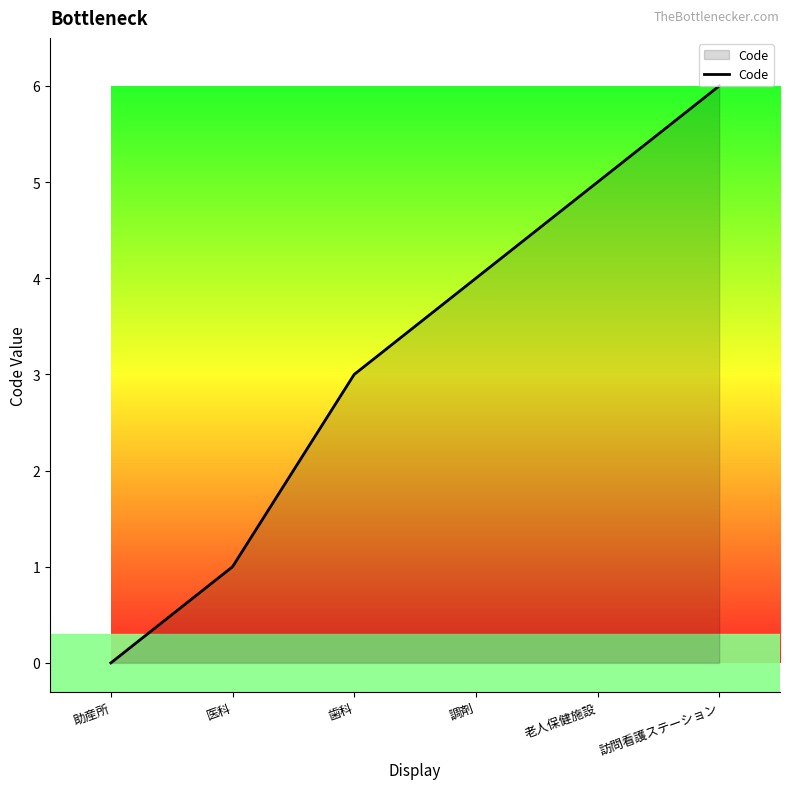

What position from the left is 医科?

2